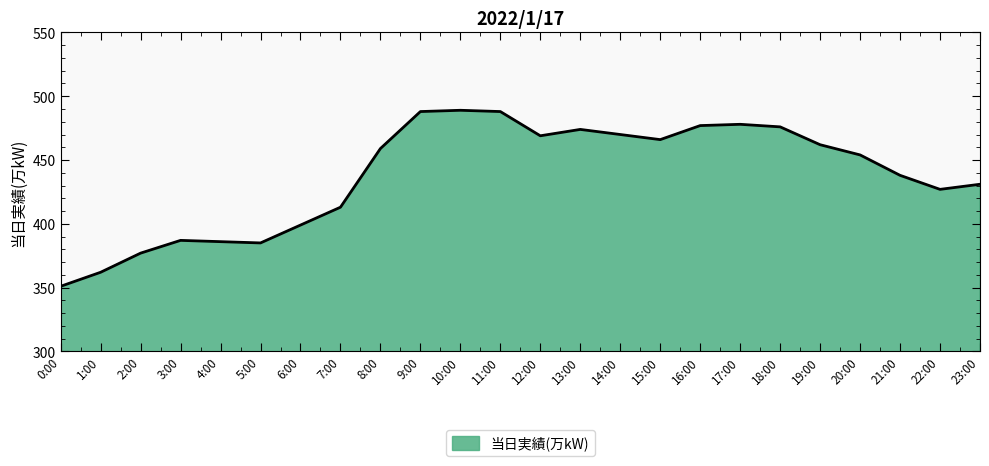

What position from the right is 13:00?

11